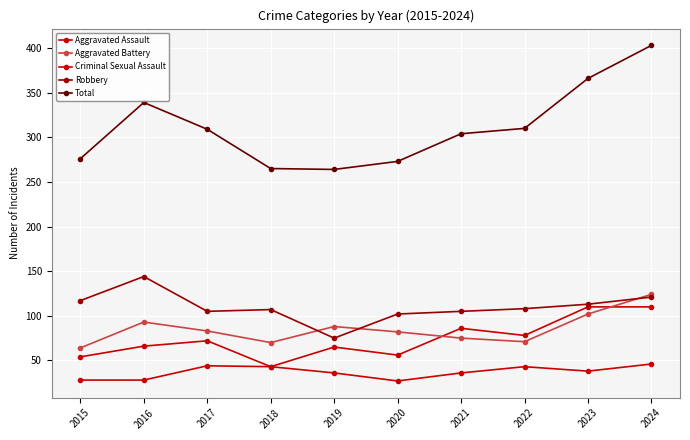

How many lines are shown in the chart?

5